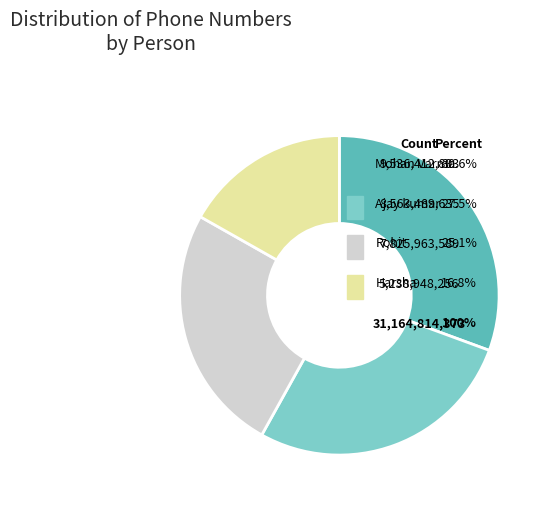

Which category has the biggest portion of the pie?

Mohan Varma